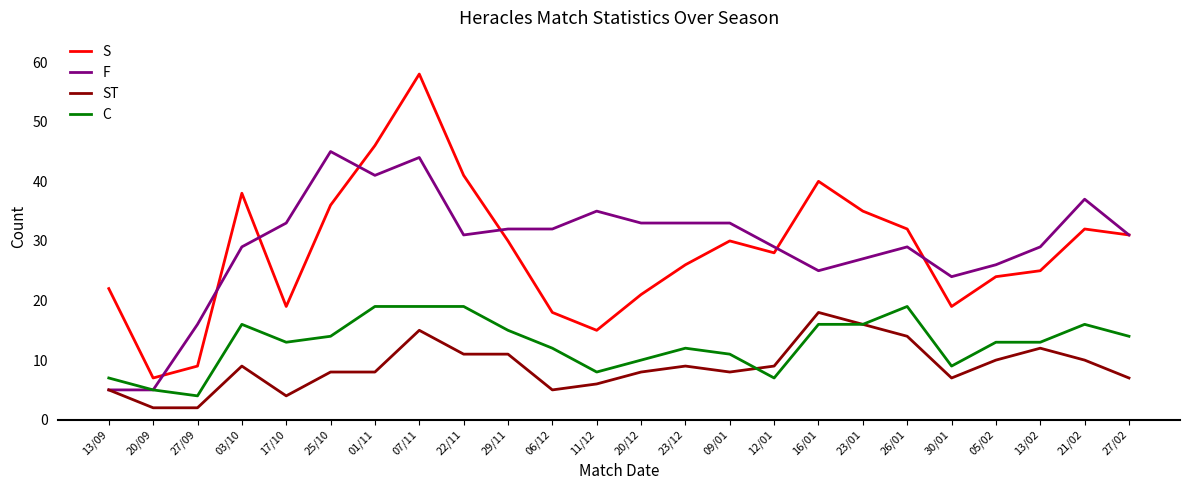

Where is F nearest to the value 25?

16/01